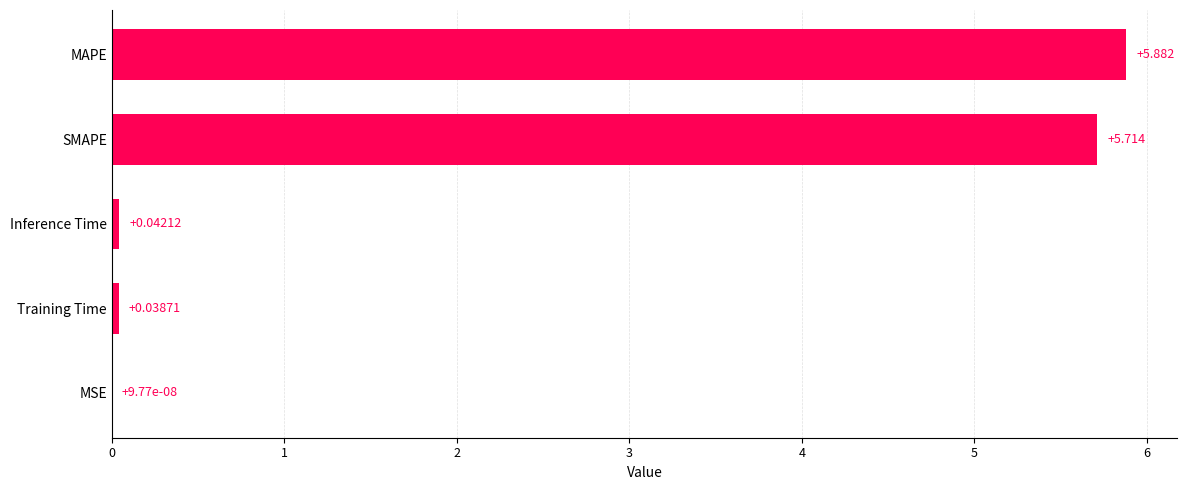

At which category does the chart reach its peak across all series?

MAPE